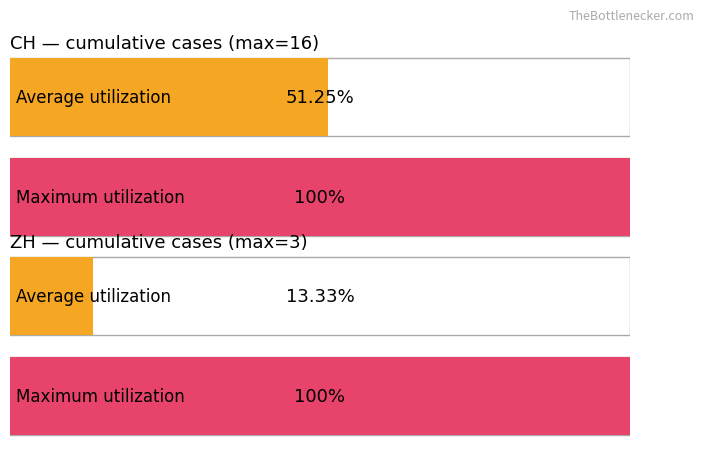

At how many categories does at least one series exceed 54?

2